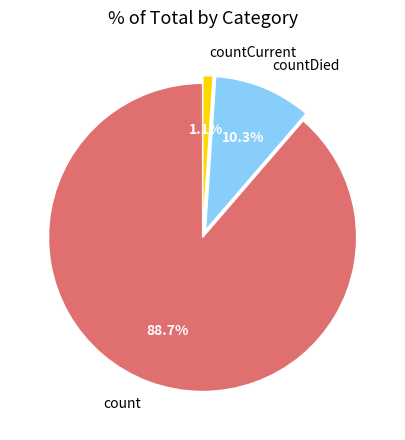

Rank the categories by value from lowest to highest.

countCurrent, countDied, count